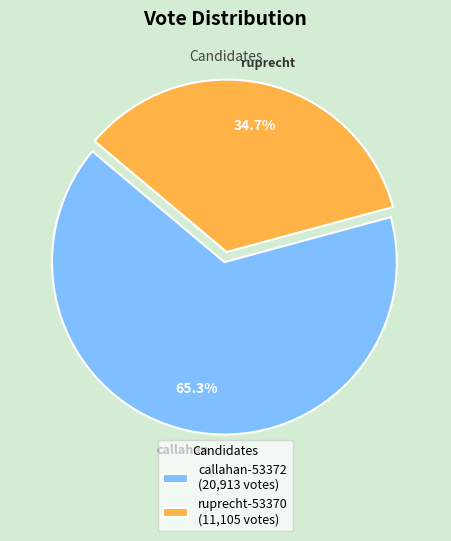

Approximately how many times larger is the value at ruprecht-53370 (11,105 votes) compared to callahan-53372 (20,913 votes)?

0.5